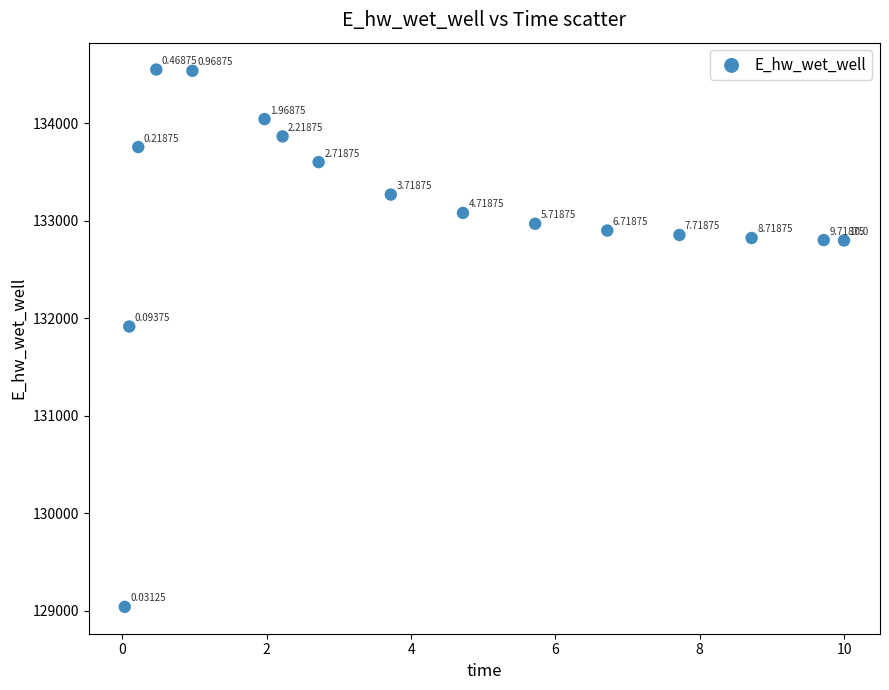

What is the range of X values (max minus min)?

10.0